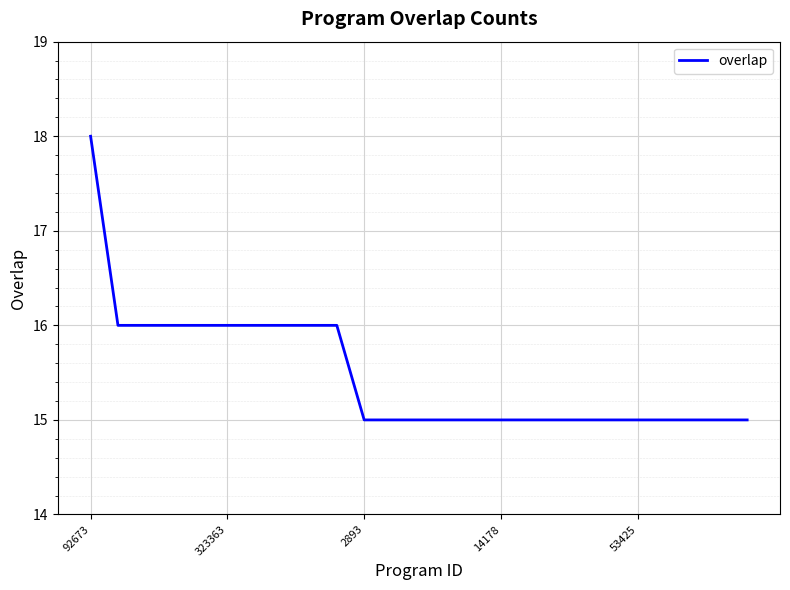

What is the minimum value shown in the chart?

15